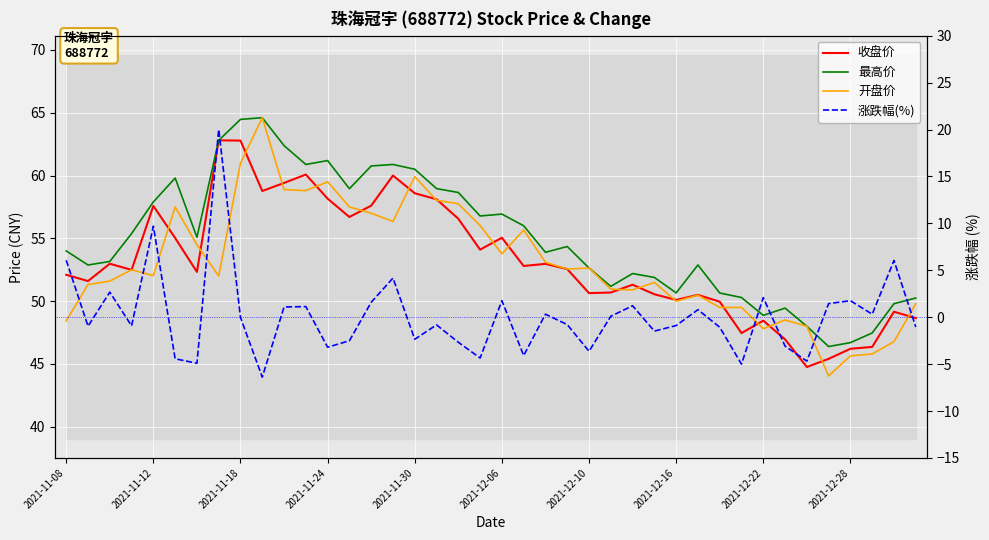

What is the highest value of the 涨跌幅(%) series?

20.0